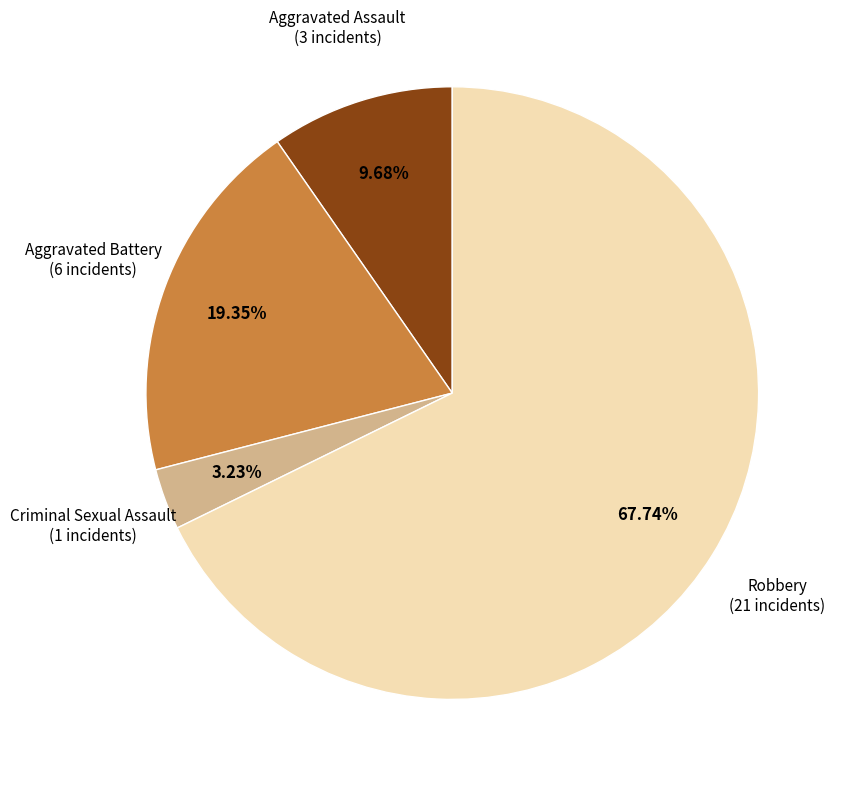

Is there any slice that represents more than half of the pie?

Yes